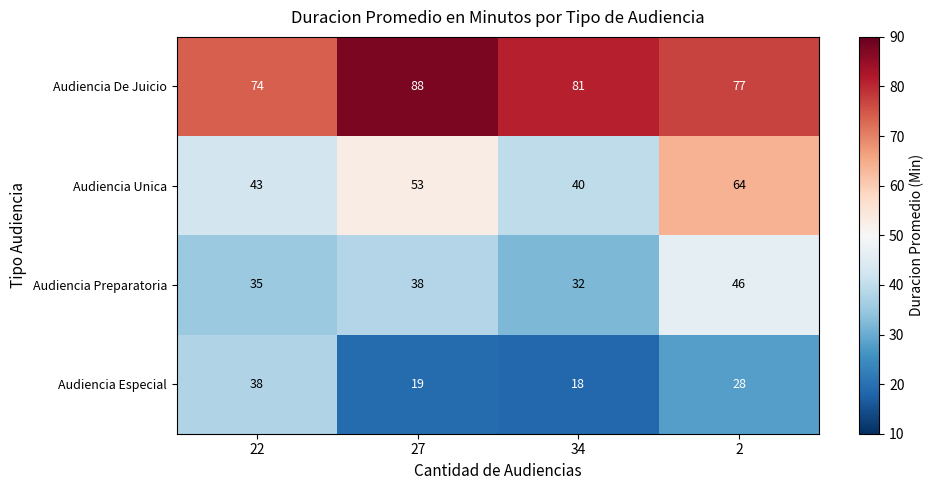

The Audiencia Preparatoria series shows 19 at 27. True or false?

False